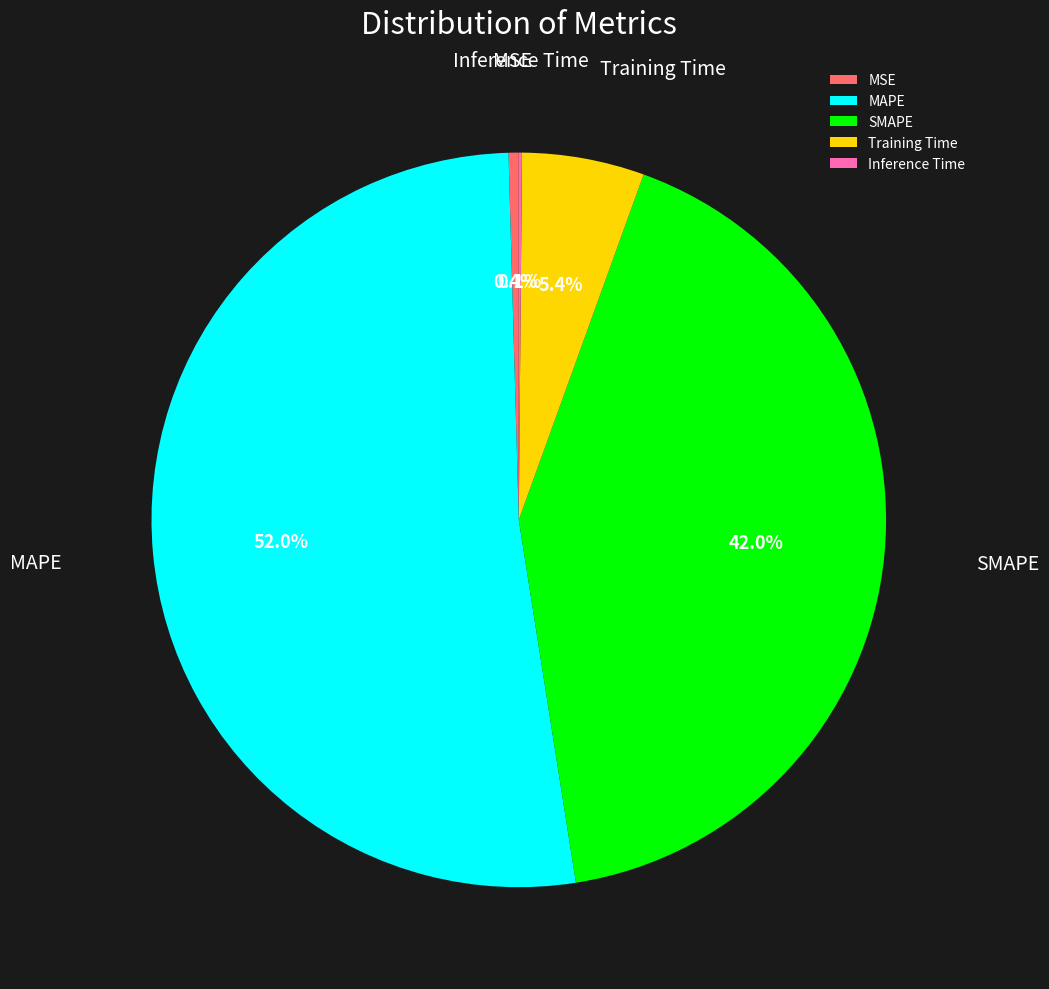

Which slice is the largest?

MAPE